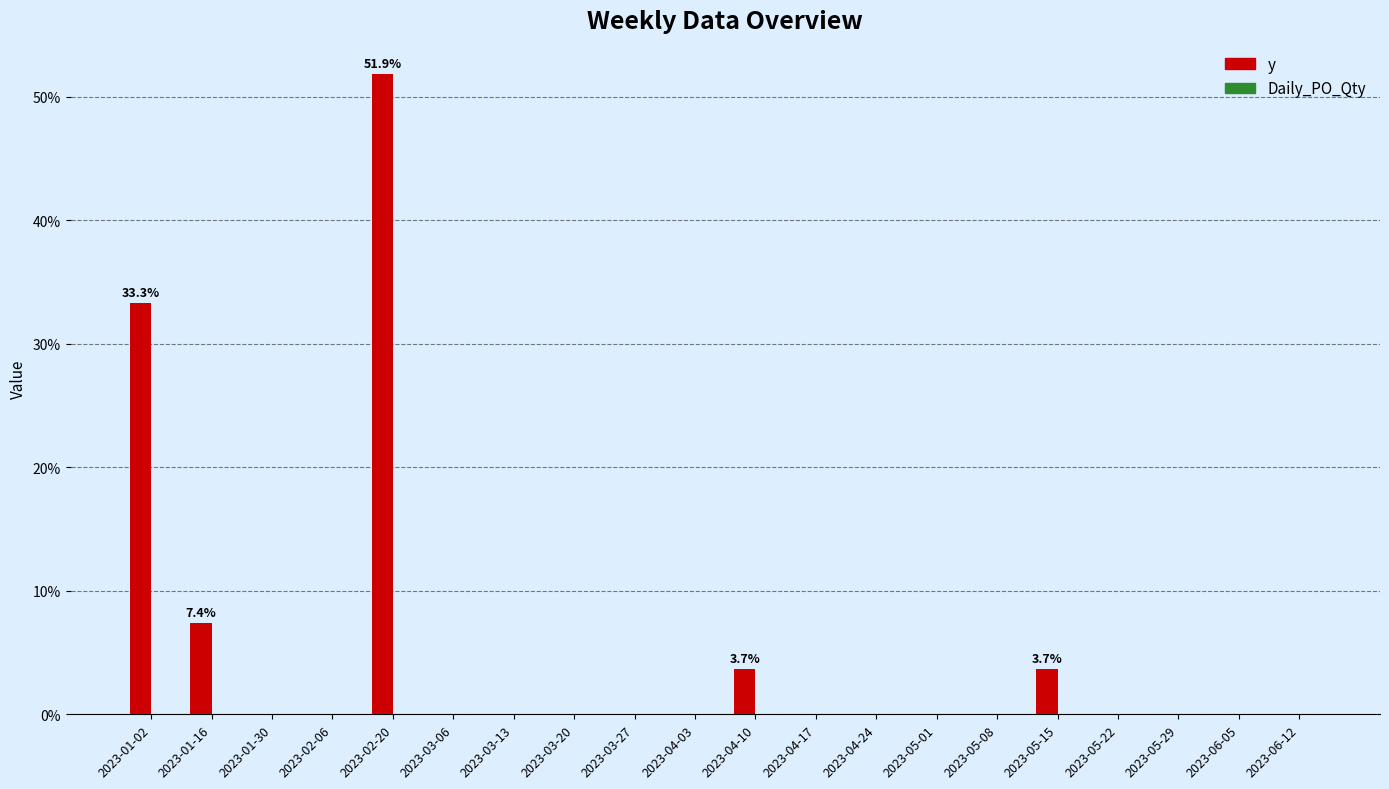

The value at 2023-04-17 is -18.8. True or false?

False